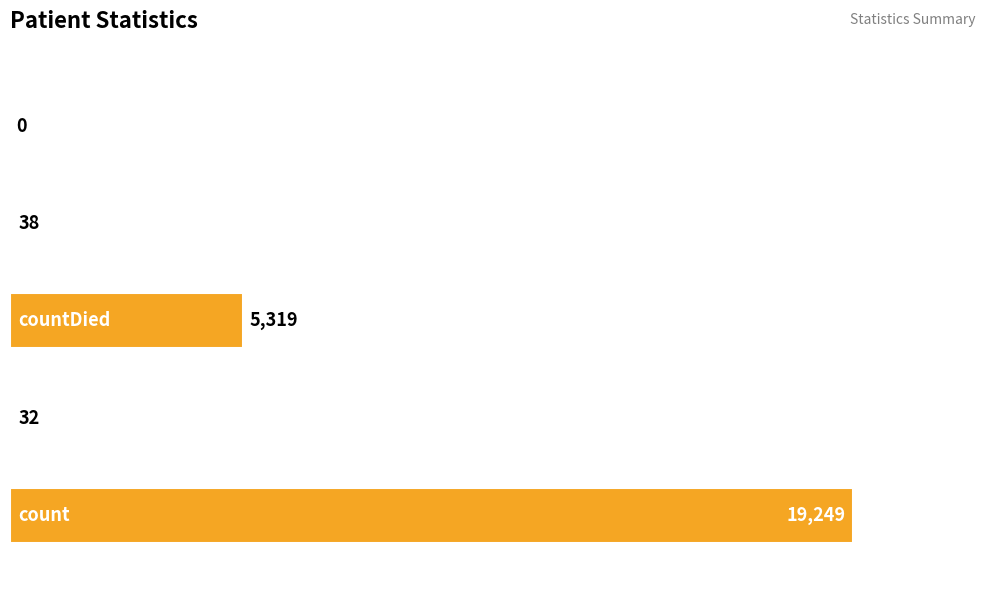

What is the maximum value shown in the chart?

19249